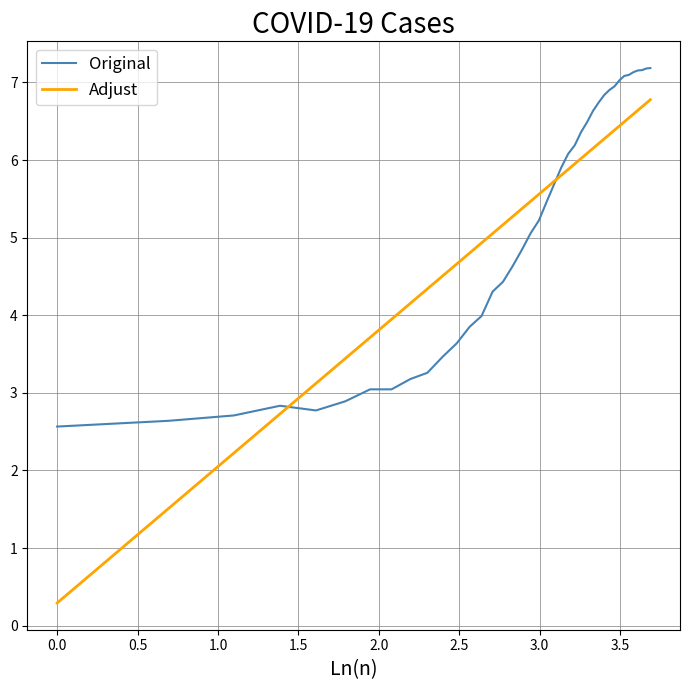

What is the greatest value displayed?

7.2